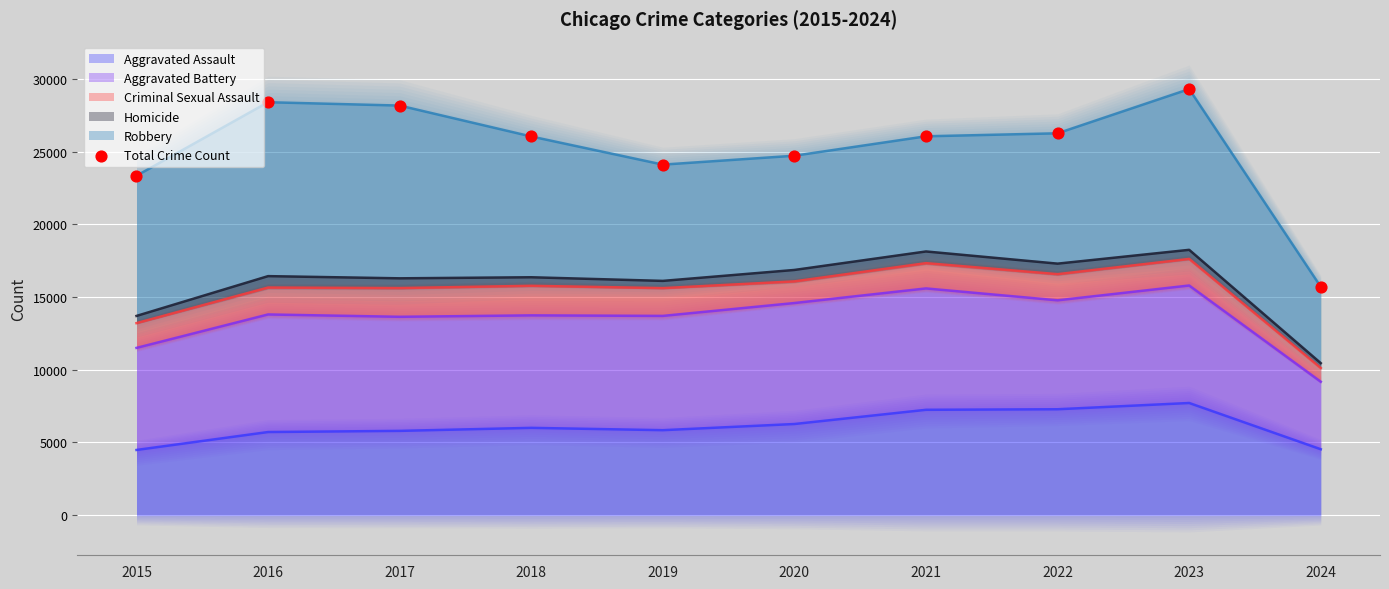

Approximately how many times larger is the value at 2020 compared to 2018?

0.9